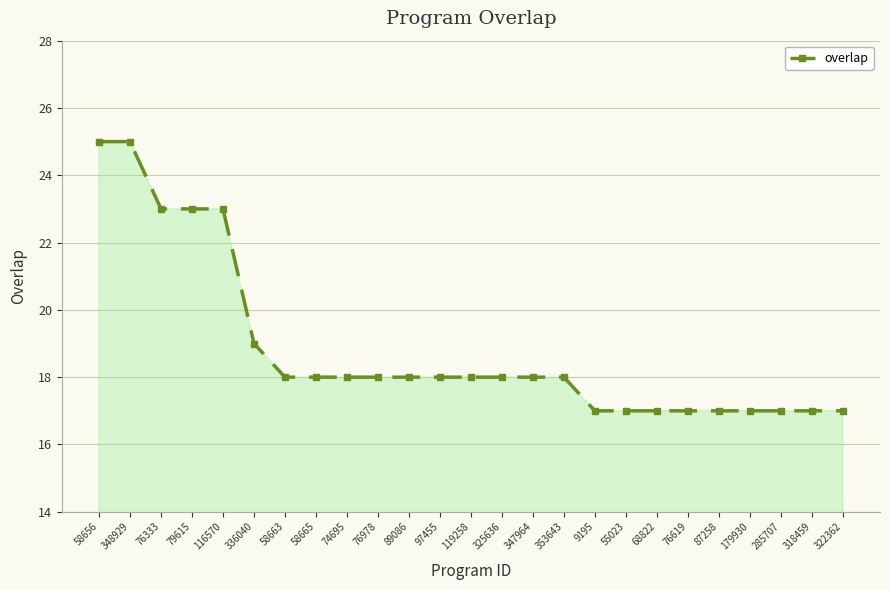

What is the change in value from 79615 to 58665?

-5